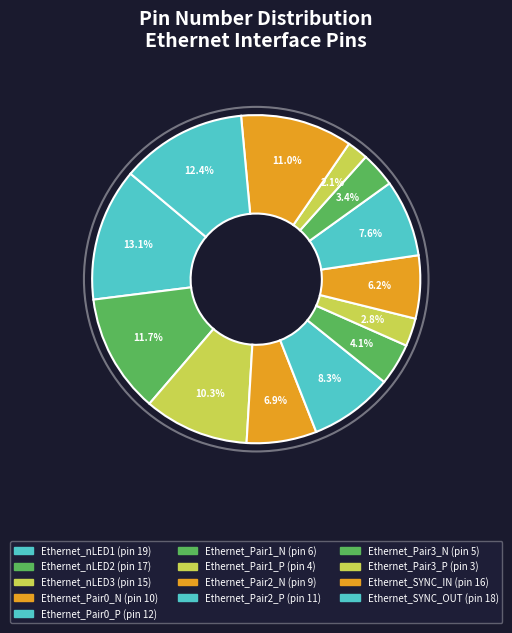

How many segments does this pie chart have?

13